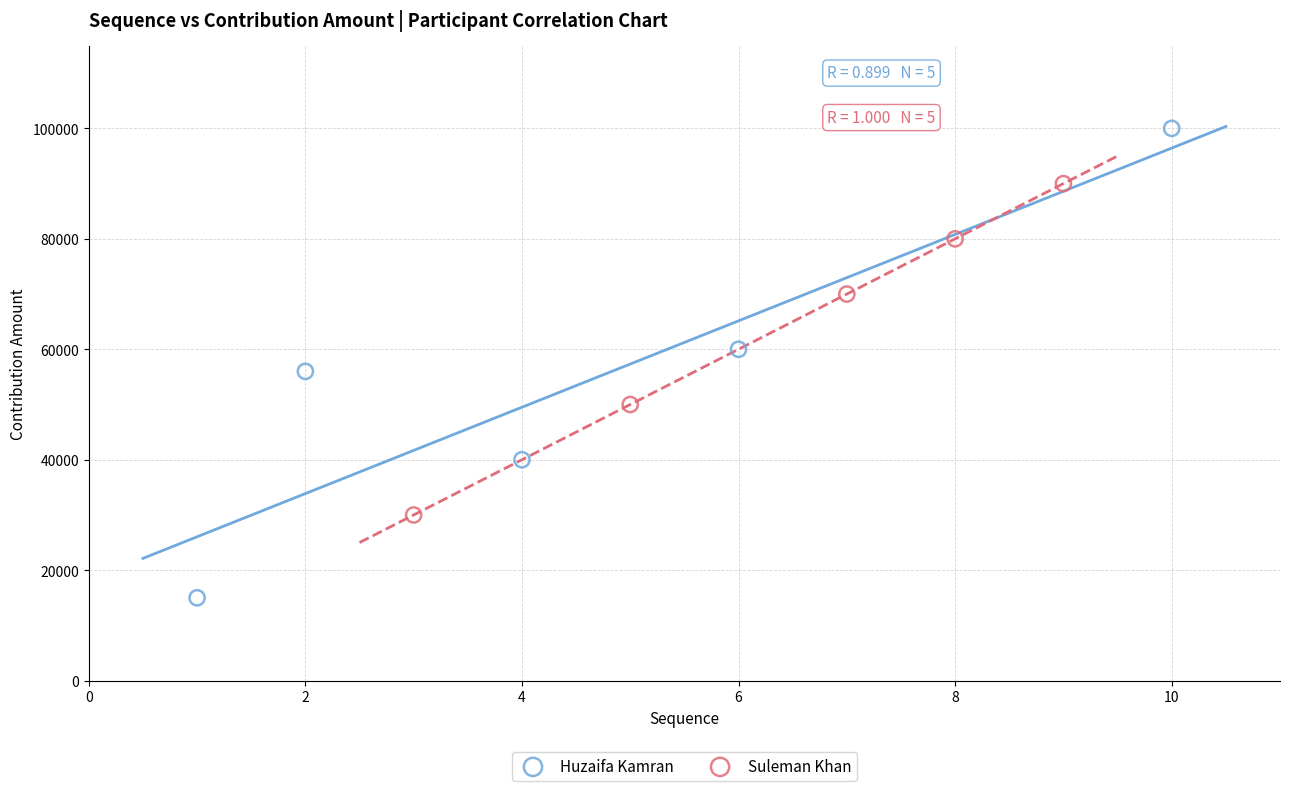

Which series contains the lowest Y value?

Huzaifa Kamran